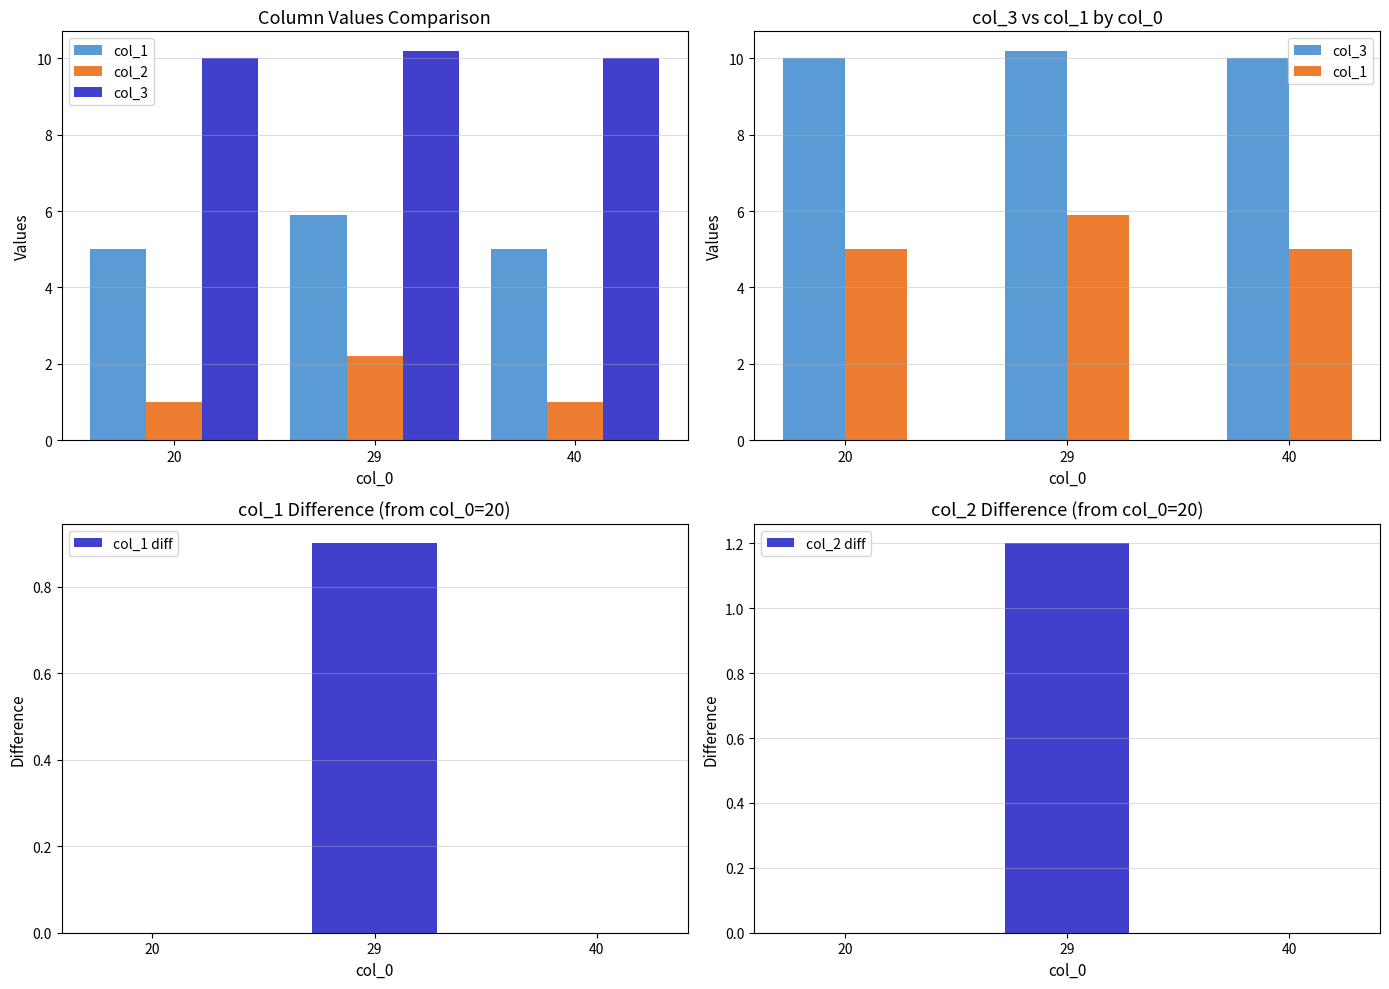

Rank the series by their maximum value, from lowest to highest.

col_1 diff, col_2 diff, col_2, col_1, col_3